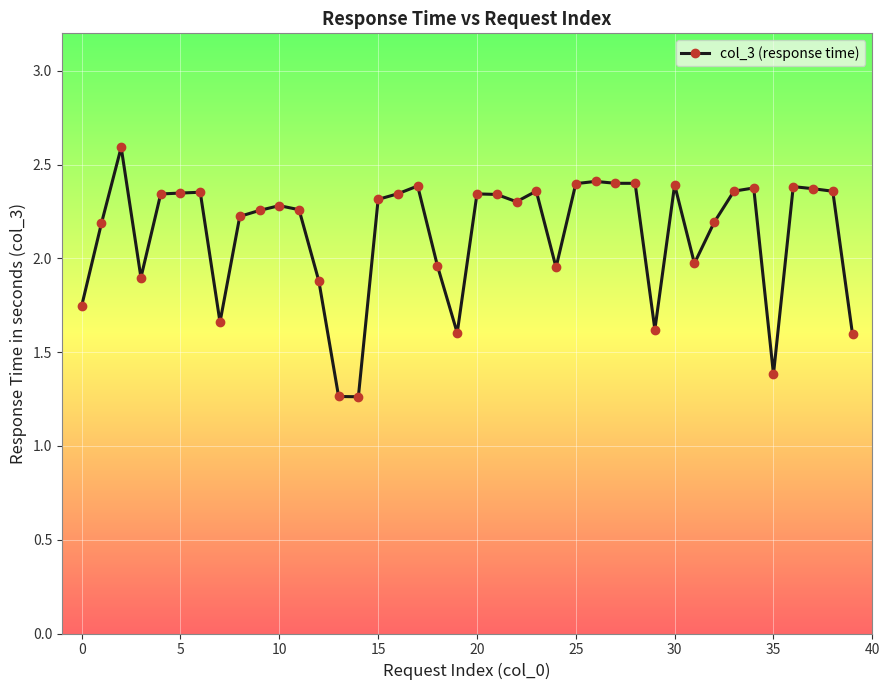

Does the chart have visible grid lines?

Yes